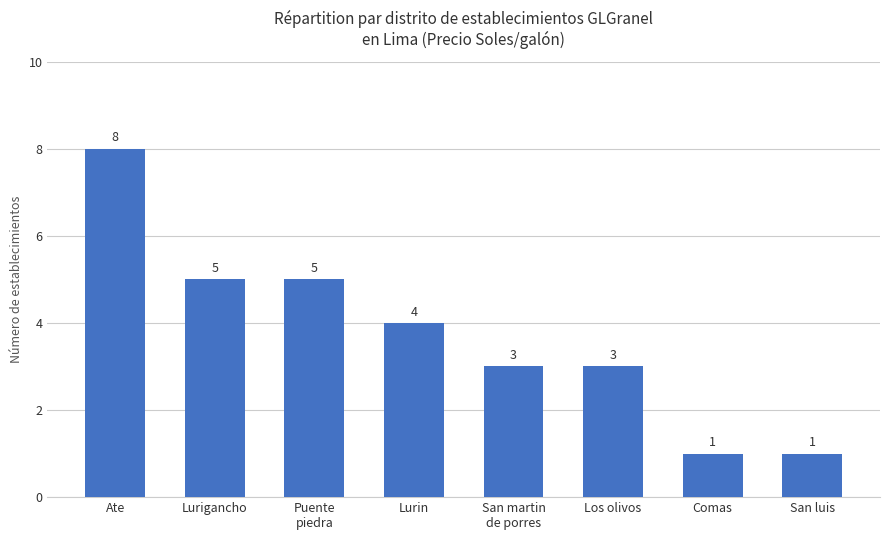

Where is the data nearest to the value 4?

Lurin